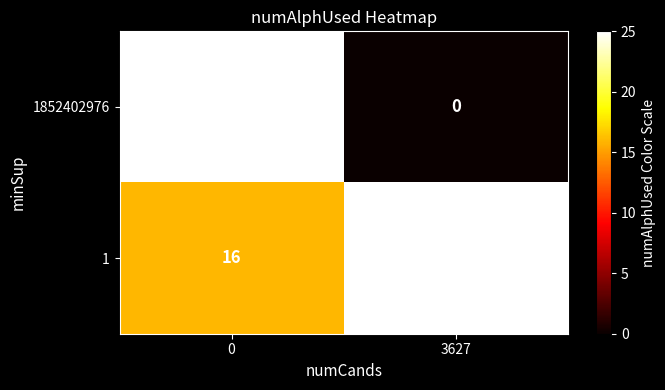

What is the total value across all series at 3627?

25